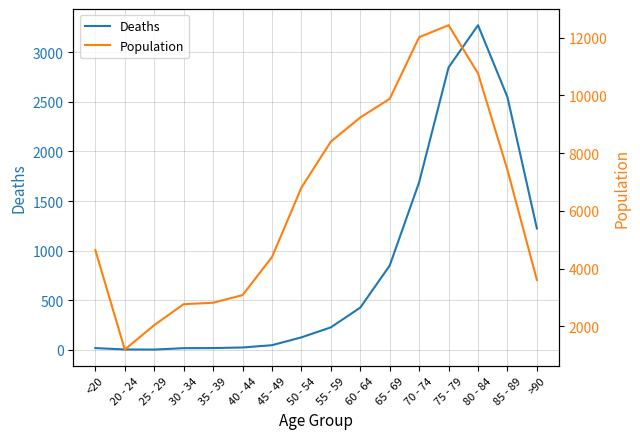

In Deaths, how many points are higher than both neighbors (excluding endpoints)?

1